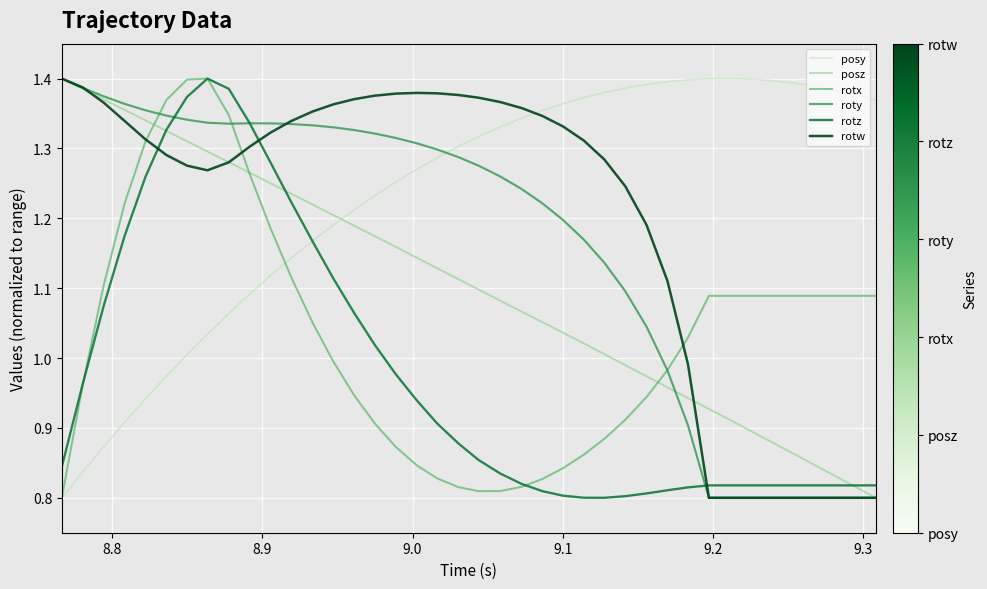

Which series has the largest total across all categories?

posy